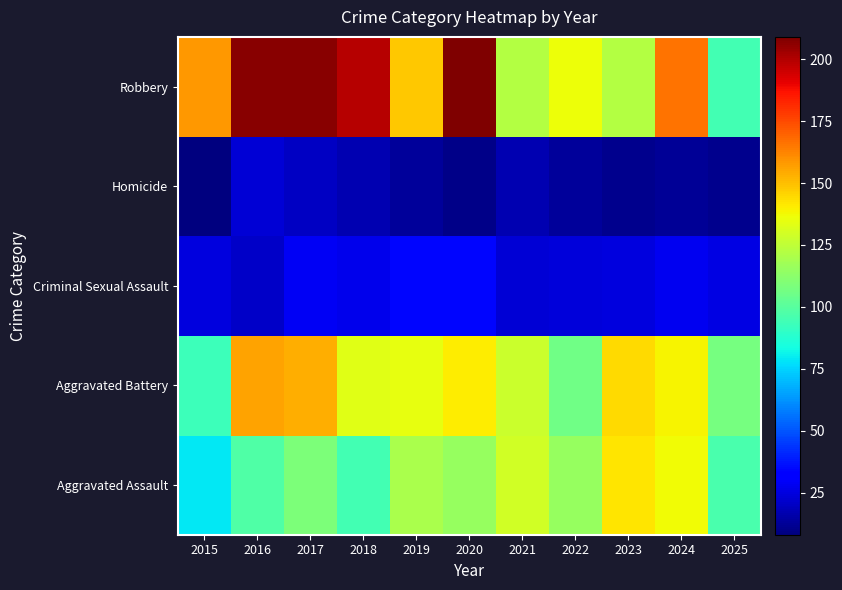

Reading left to right, list all the values displayed in this chart.

Aggravated Assault: 2015=79	2016=98	2017=109	2018=95	2019=120	2020=115	2021=129	2022=115	2023=142	2024=137	2025=96
Aggravated Battery: 2015=93	2016=156	2017=154	2018=133	2019=135	2020=140	2021=128	2022=106	2023=144	2024=139	2025=107
Criminal Sexual Assault: 2015=25	2016=21	2017=29	2018=27	2019=34	2020=34	2021=23	2022=24	2023=25	2024=28	2025=26
Homicide: 2015=8	2016=23	2017=20	2018=17	2019=13	2020=10	2021=17	2022=13	2023=11	2024=12	2025=11
Robbery: 2015=158	2016=207	2017=207	2018=199	2019=148	2020=209	2021=122	2022=136	2023=122	2024=166	2025=95